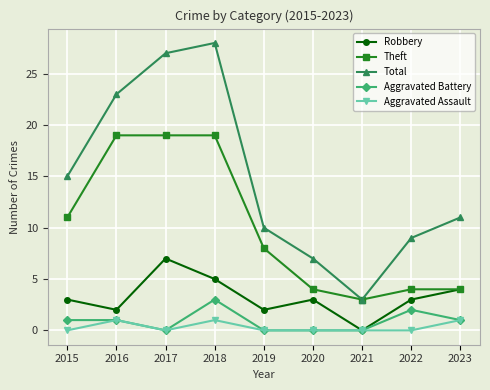

Rank the series by their maximum value, from lowest to highest.

Aggravated Assault, Aggravated Battery, Robbery, Theft, Total